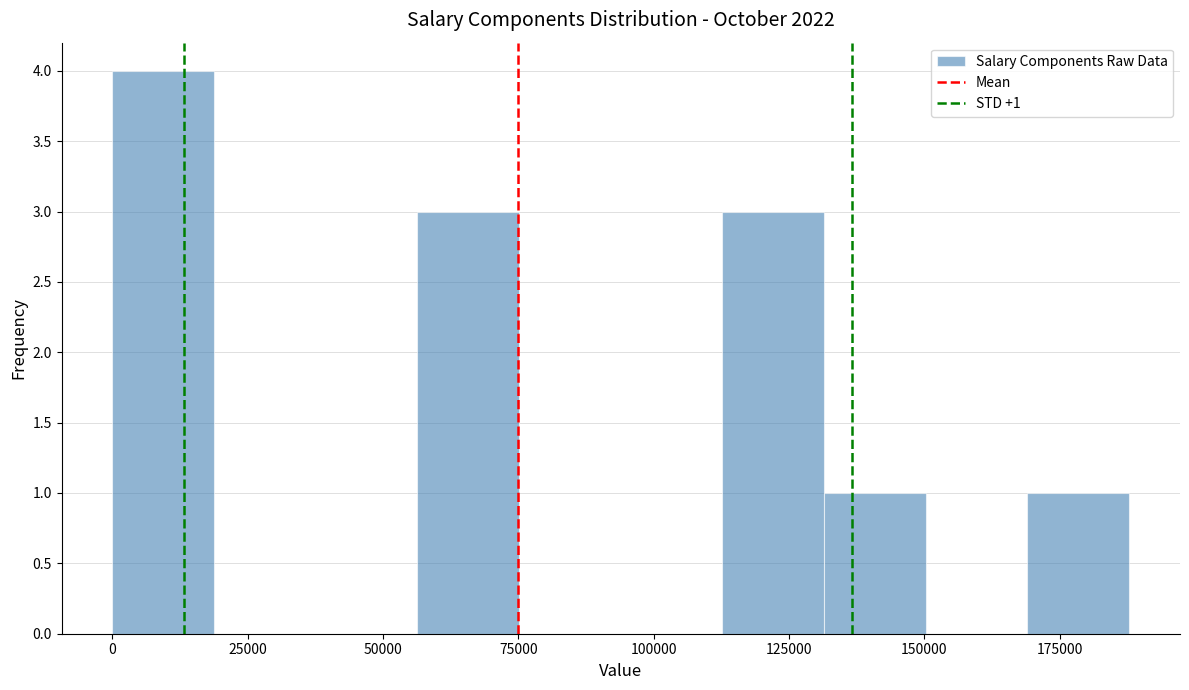

Around what value on the x-axis is the tallest bar? Give the approximate position of its centre, as read against the axis.

10000